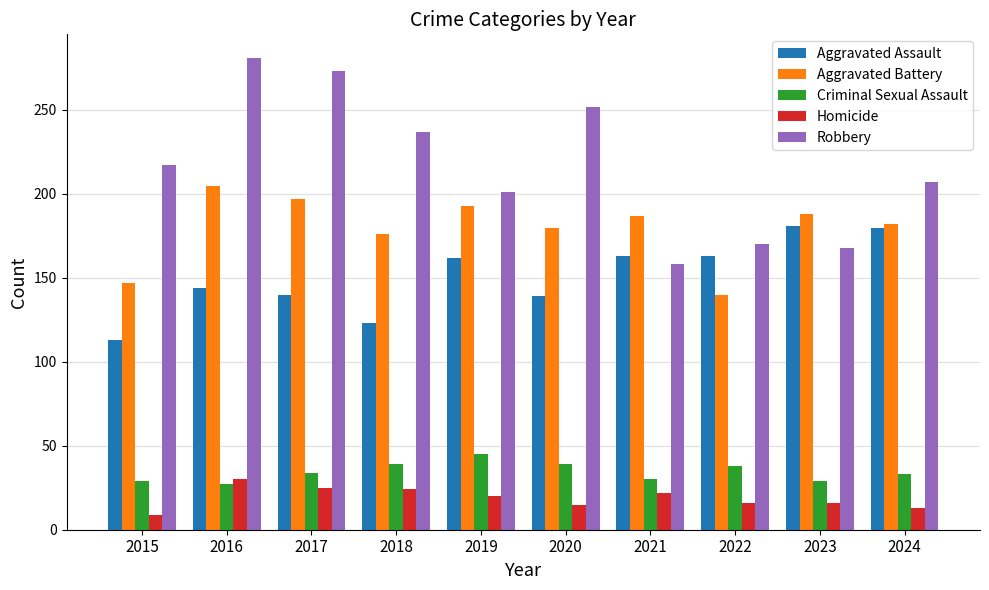

Are the bars horizontal?

No